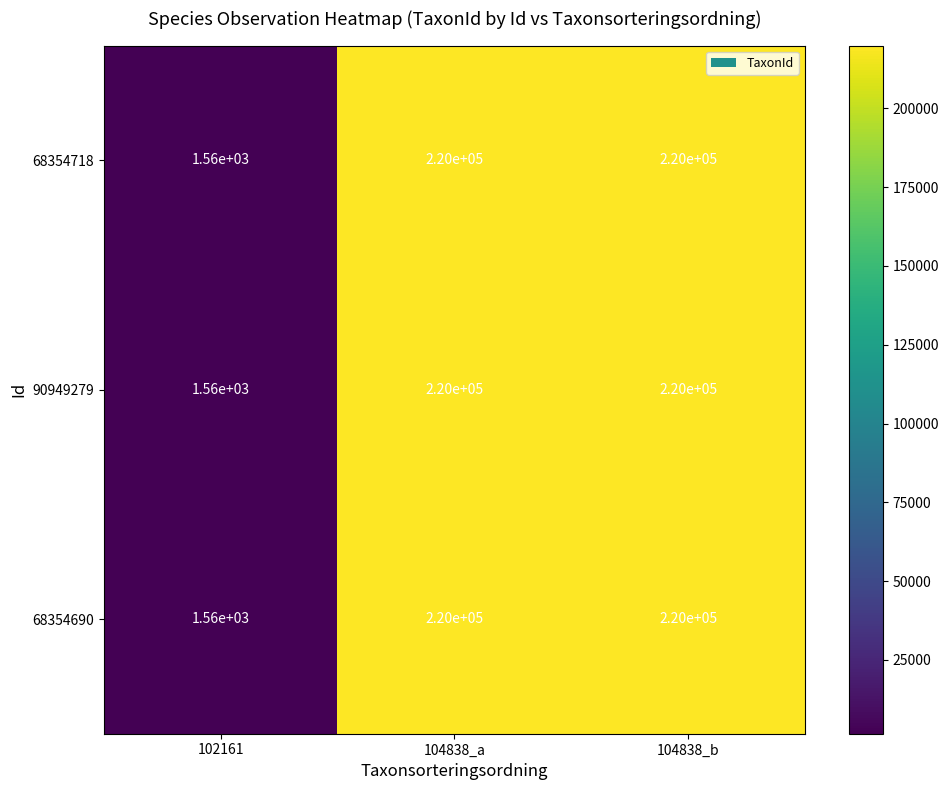

What is the difference between the maximum and minimum values in the 90949279 series?

218440